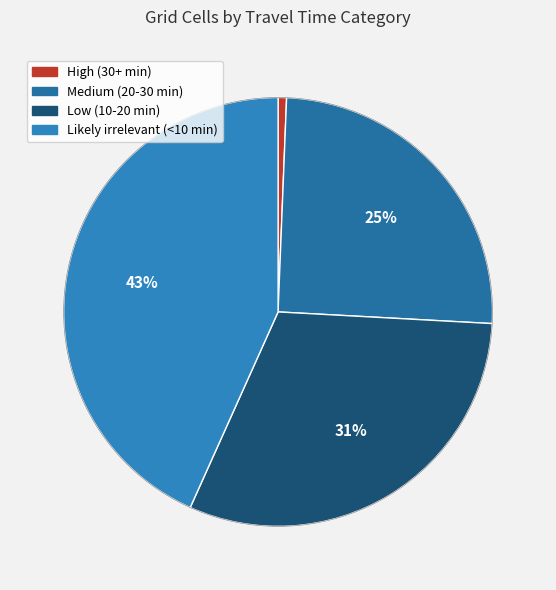

Is there any slice that represents more than half of the pie?

No